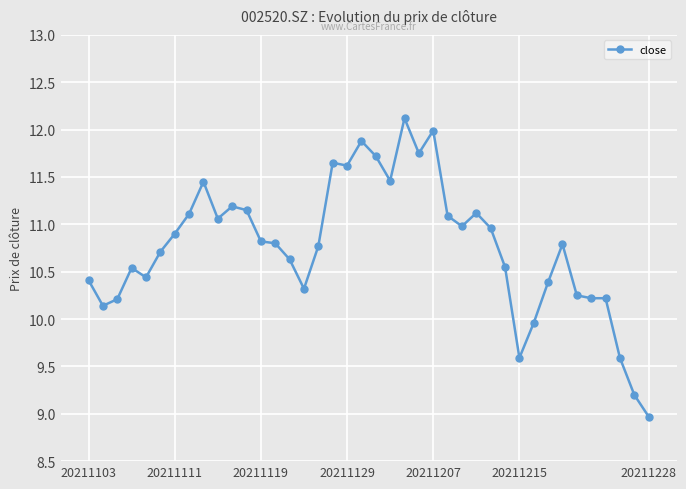

True or false: there are more than 1 points higher than both neighbors.

True